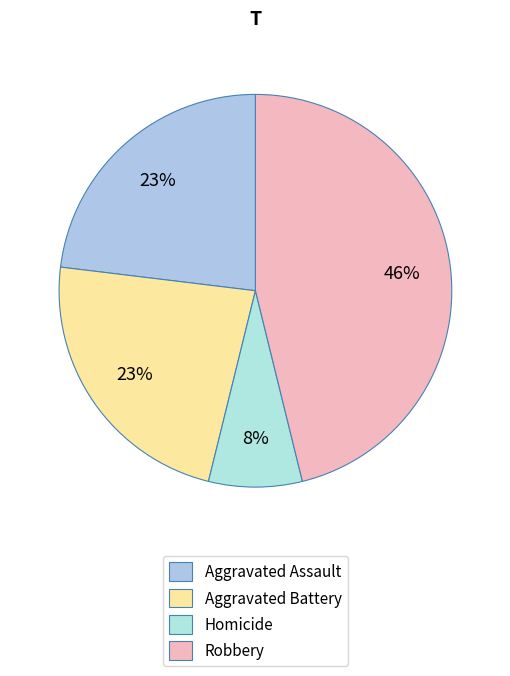

Rank the categories by value from highest to lowest.

Robbery, Aggravated Assault, Aggravated Battery, Homicide